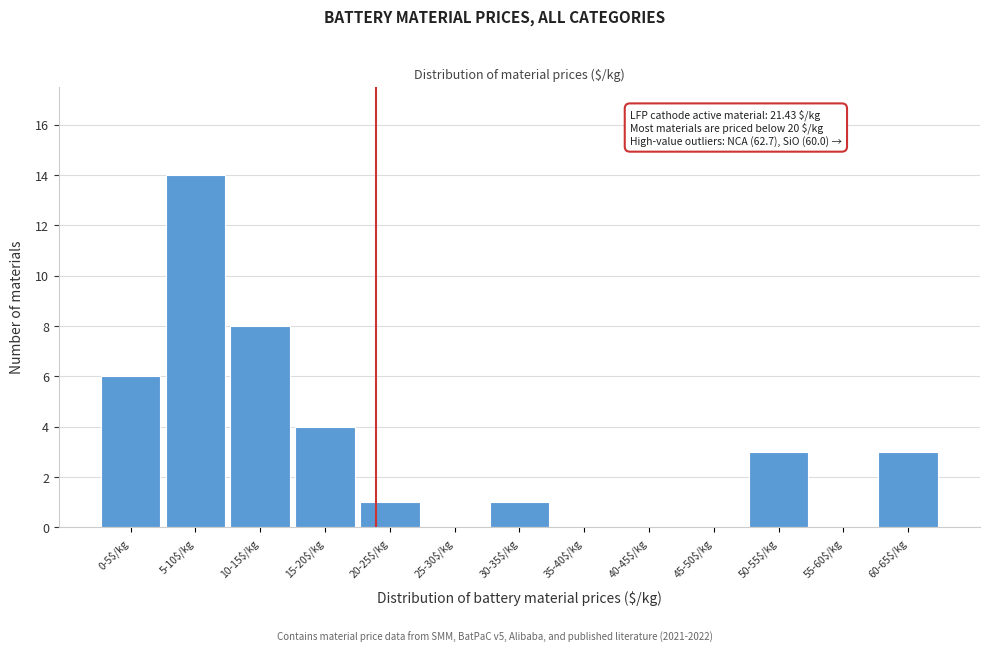

Is it true that the value at 45-50$/kg is 0?

True